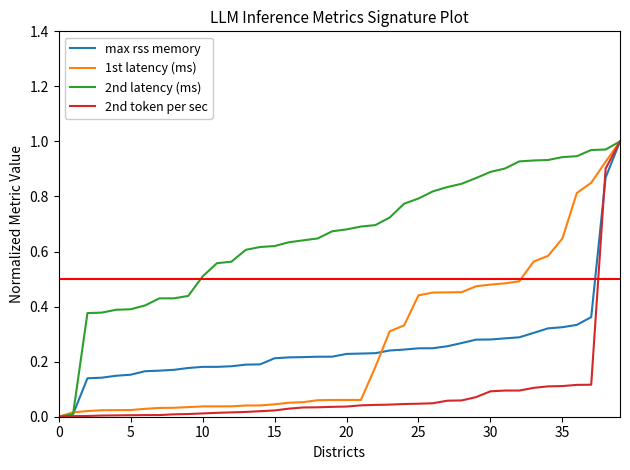

Which series has the largest total across all categories?

2nd latency (ms)